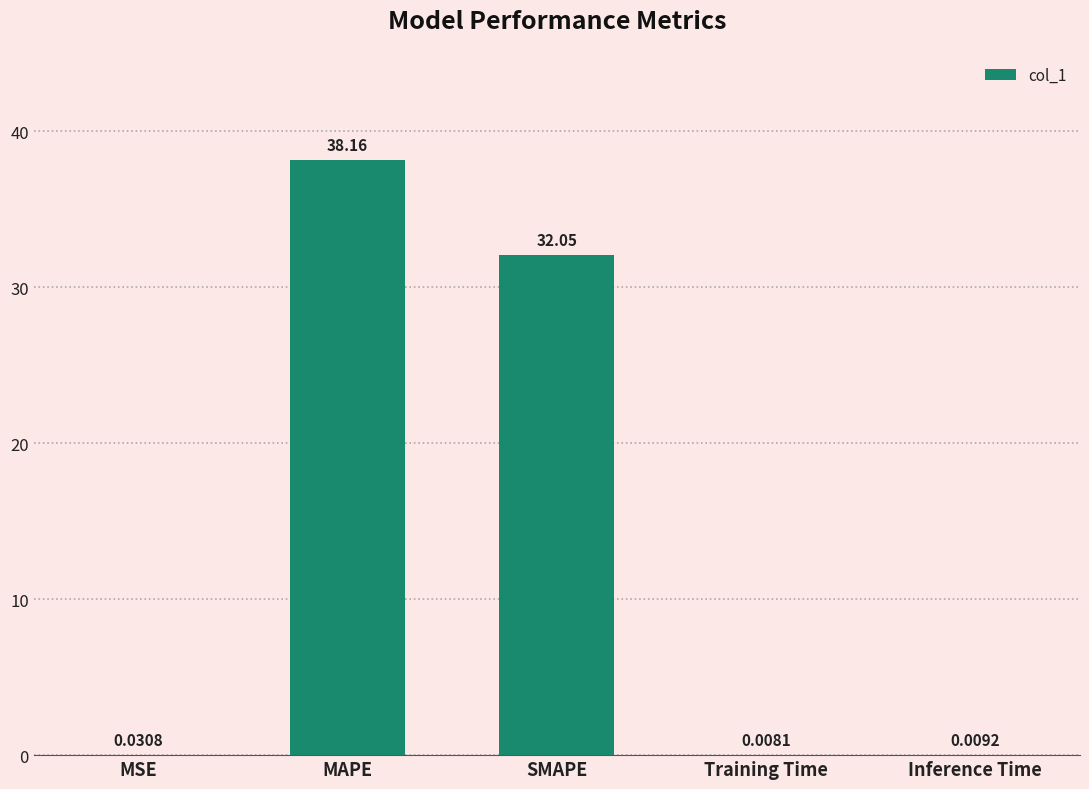

Which category has the highest value across all series?

MAPE